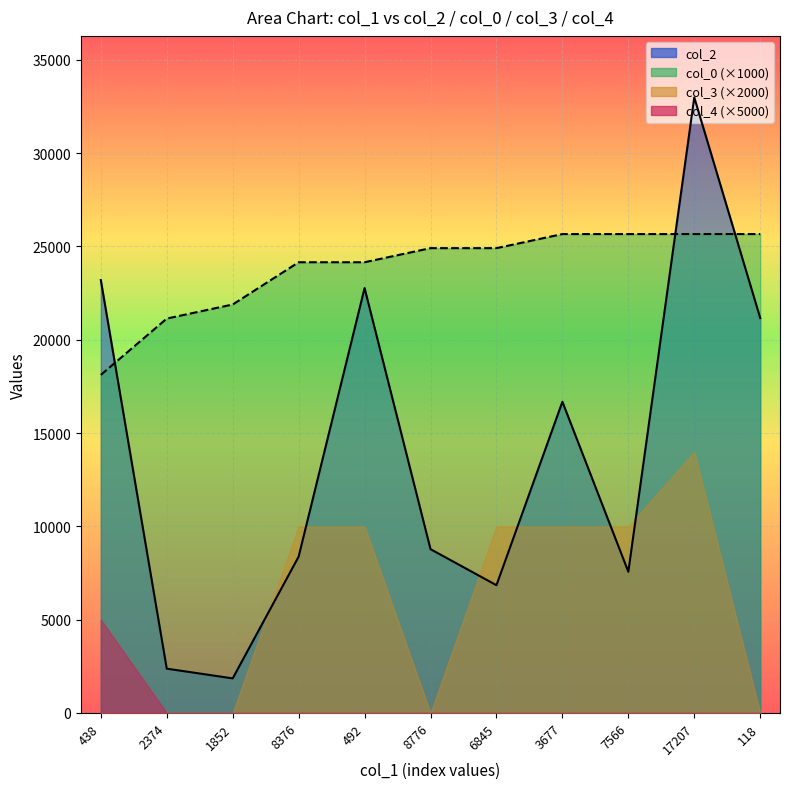

The value of col_2 at 118 is 7169.7. True or false?

False